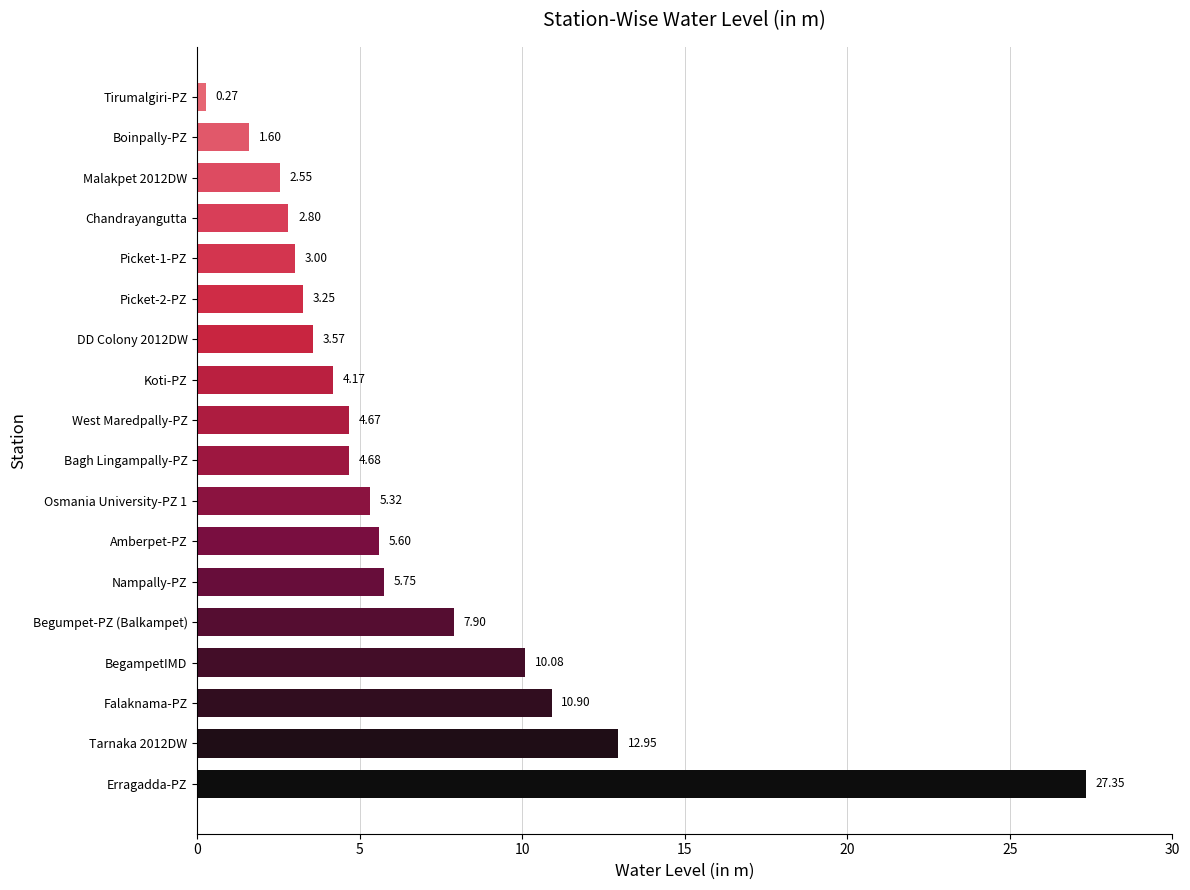

What is the change in value from Osmania University-PZ 1 to Bagh Lingampally-PZ?

-0.6